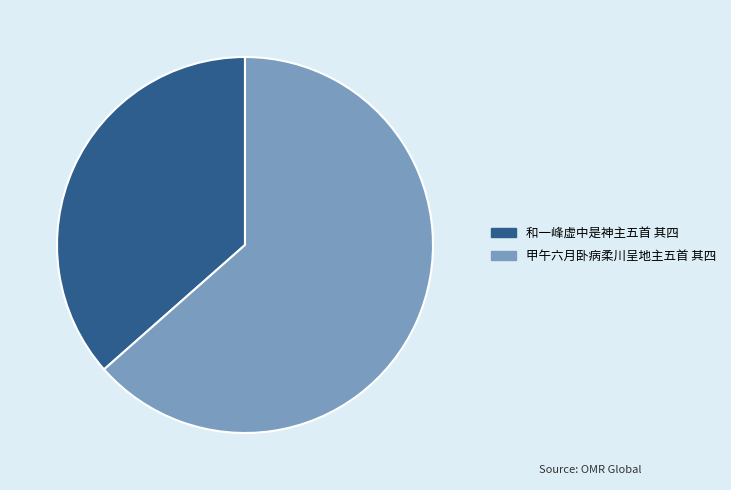

Is the sum of 和一峰虚中是神主五首 其四 and 甲午六月卧病柔川呈地主五首 其四 greater than half?

Yes